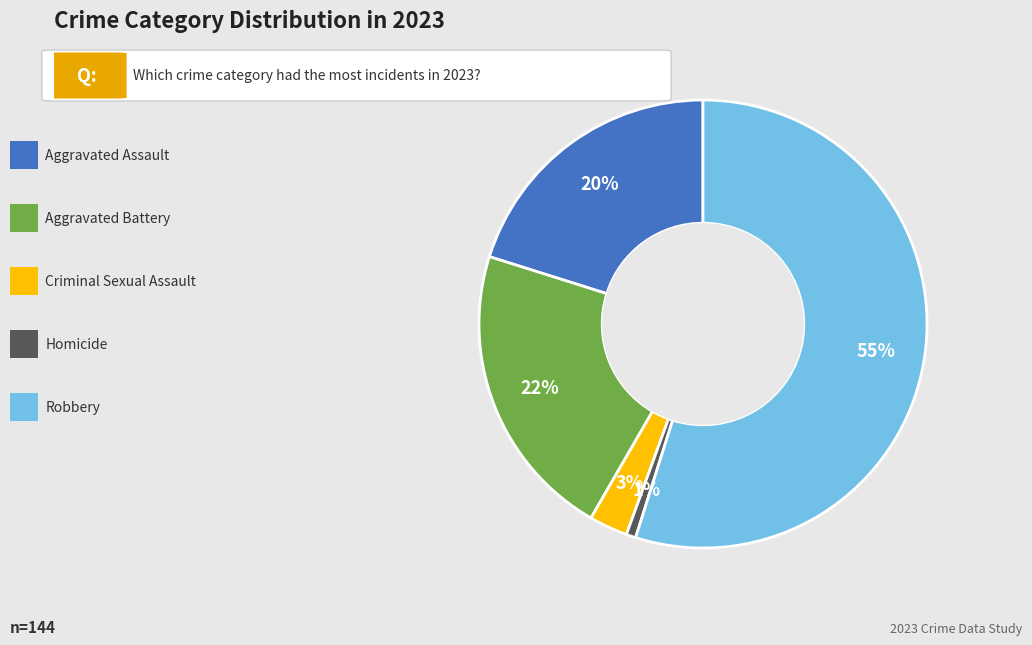

Does any single category account for the majority?

Yes